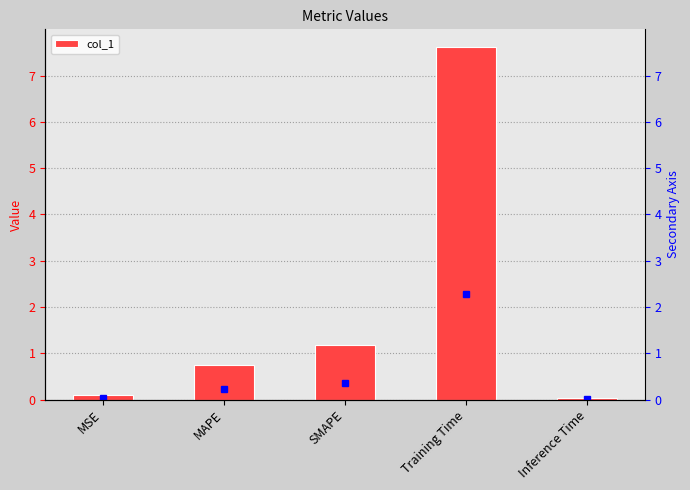

What value does the data have at MSE?

0.1